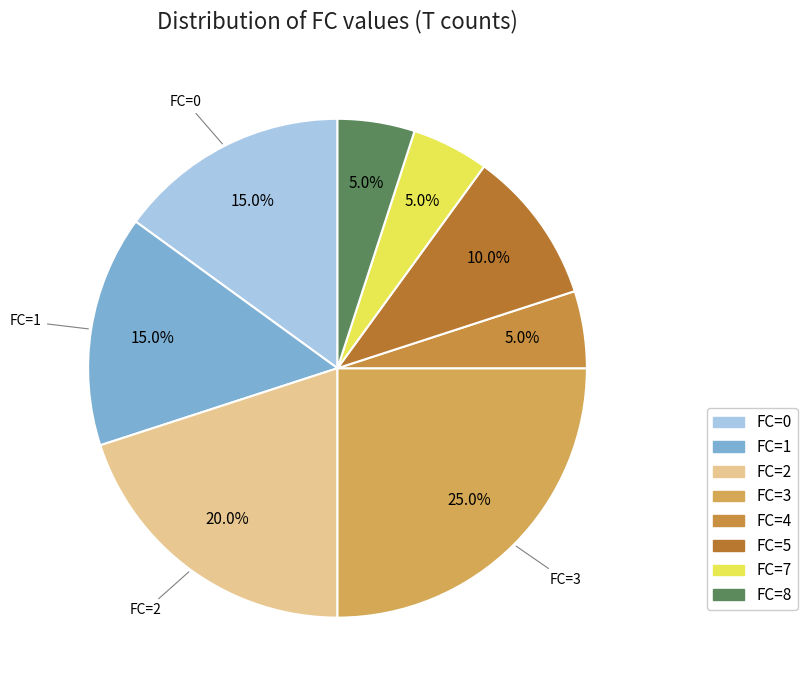

Count the number of slices in the pie.

8